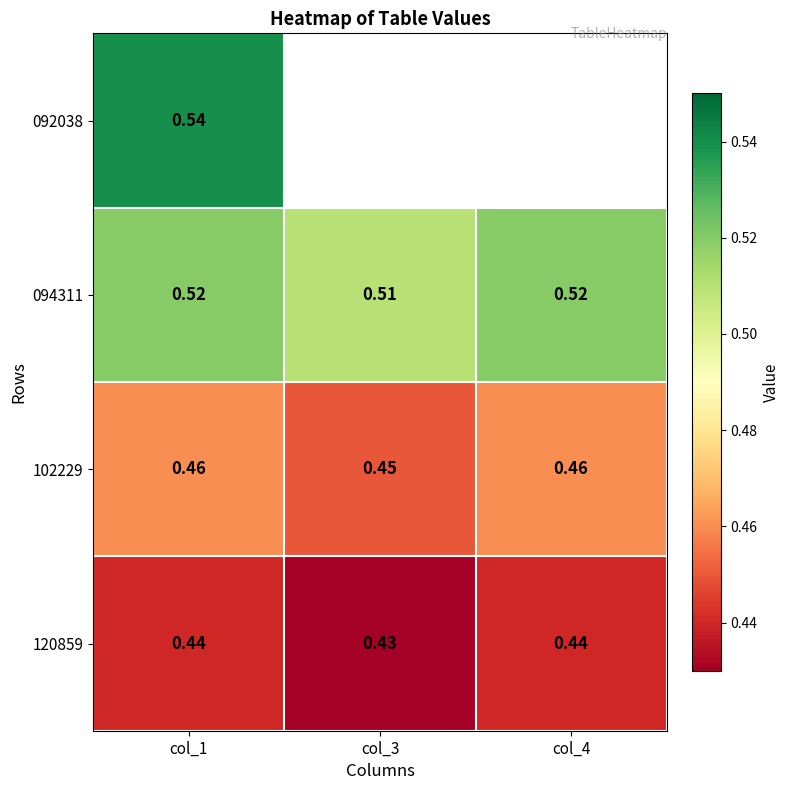

Count the number of data series in this chart.

4